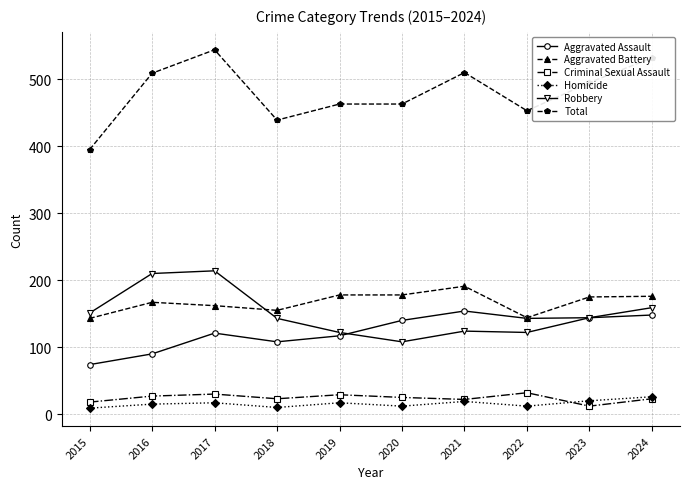

Which category has the lowest value in the Aggravated Assault series?

2015